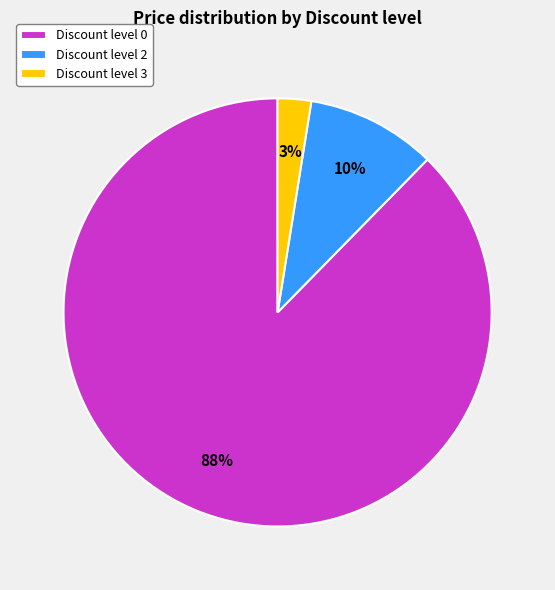

Count the number of slices in the pie.

3